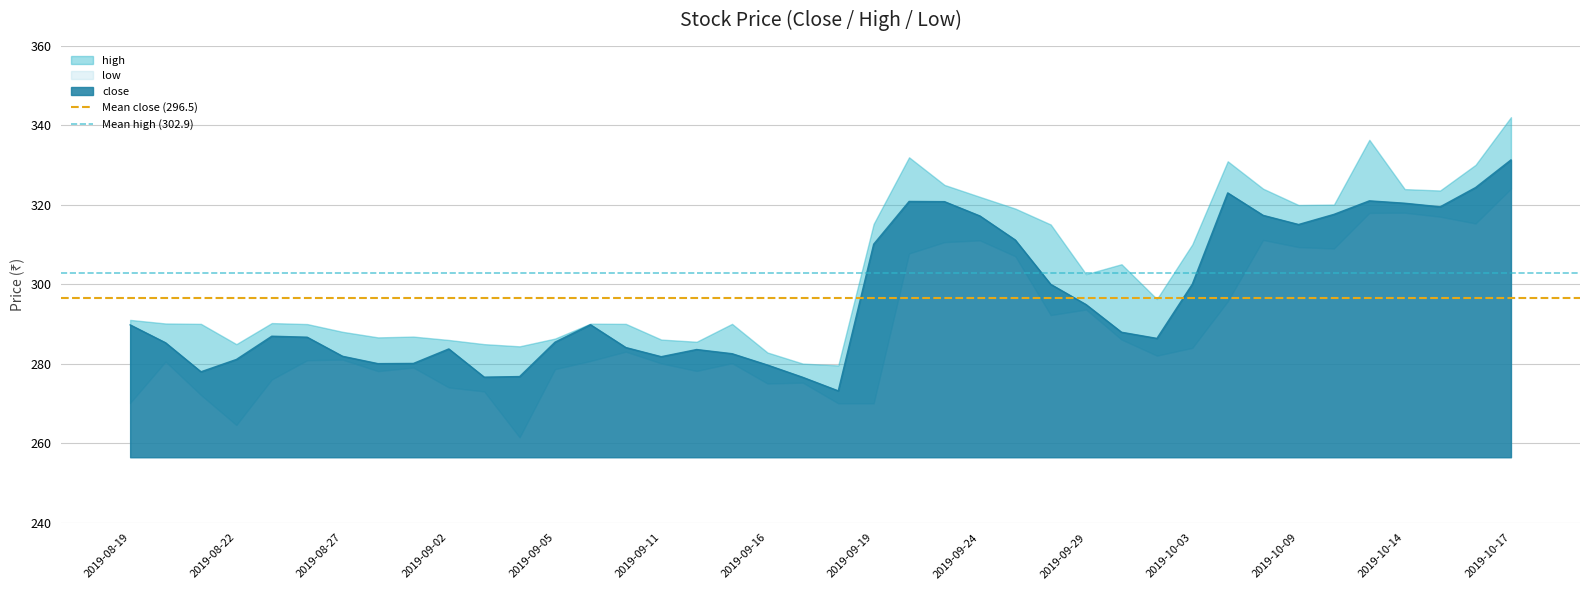

Where is close nearest to the value 302?

2019-10-03